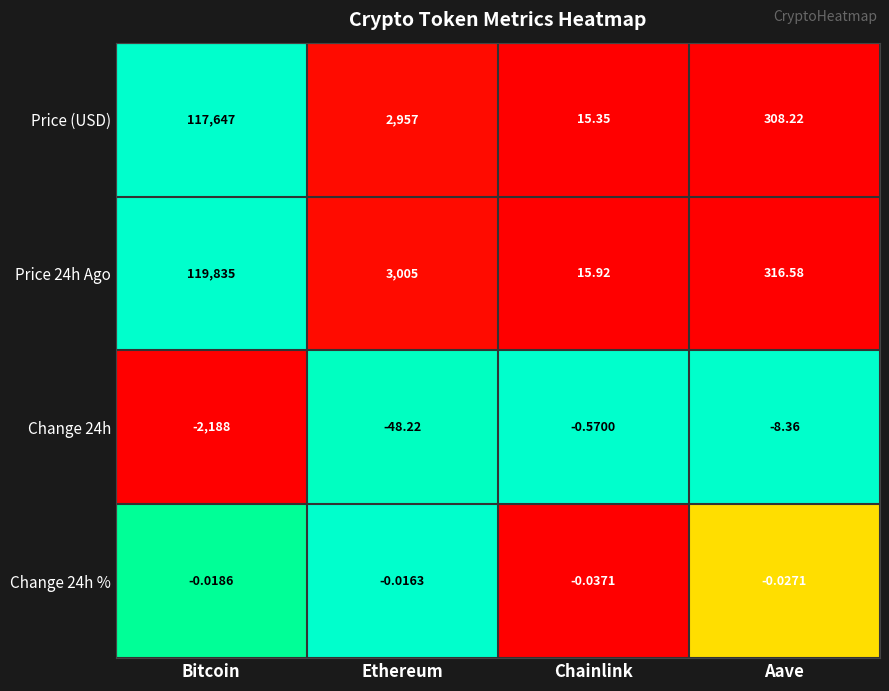

At which label is Price 24h Ago closest to 59925?

Ethereum